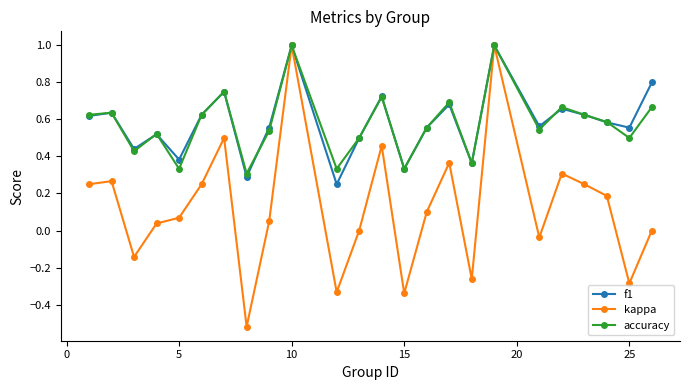

Which series has the largest range (max minus min)?

kappa